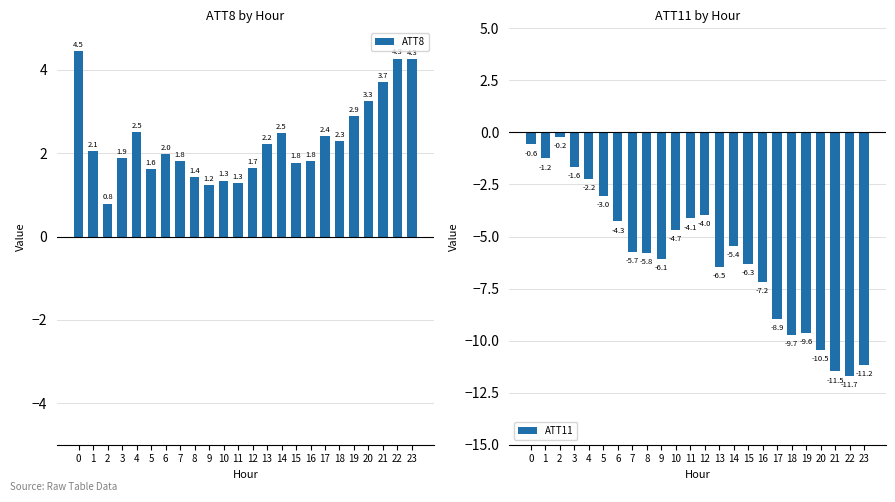

Between 14 and 17, which series saw the biggest shift?

ATT11